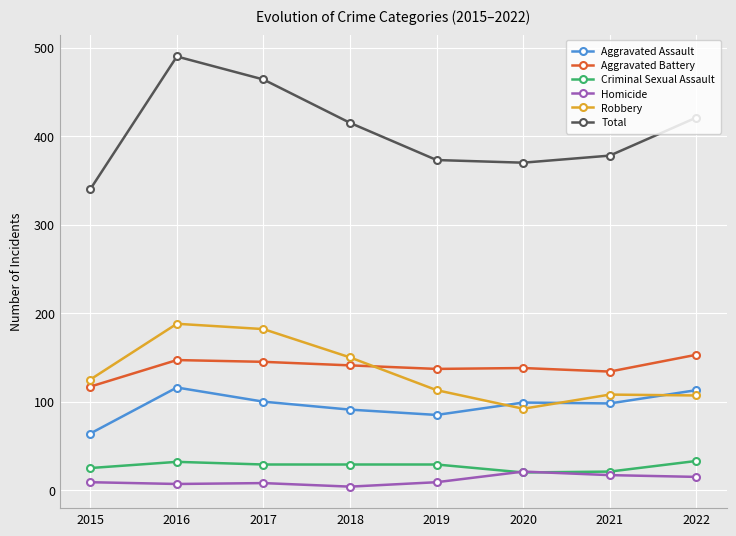

True or false: Criminal Sexual Assault and Robbery cross at least once.

False